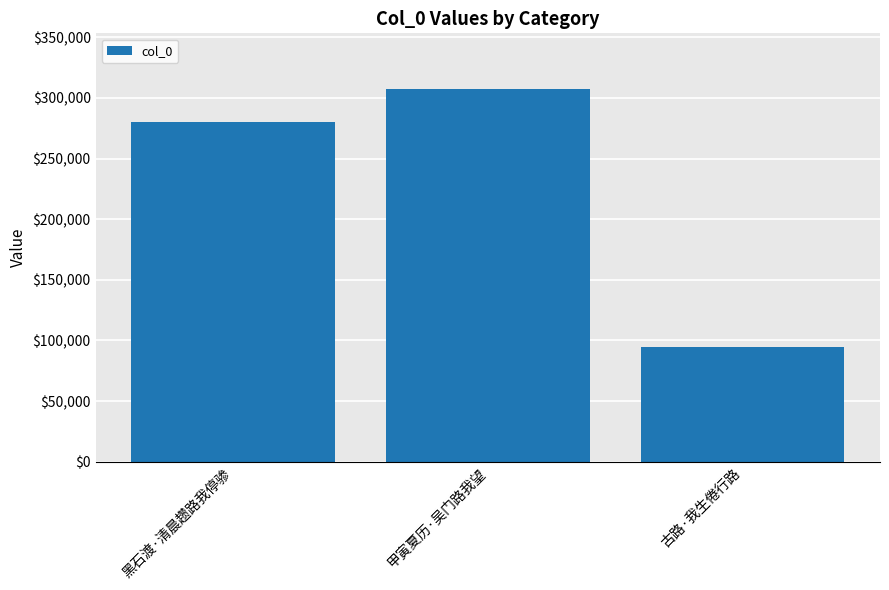

Are the bars horizontal?

No